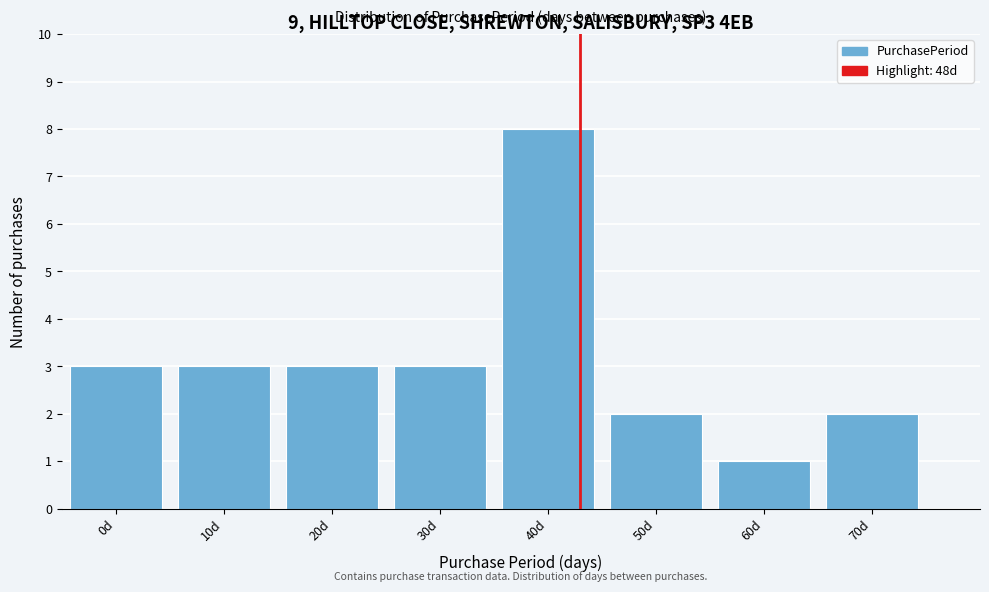

Reading left to right, list all the values displayed in this chart.

0d=3	10d=3	20d=3	30d=3	40d=8	50d=2	60d=1	70d=2